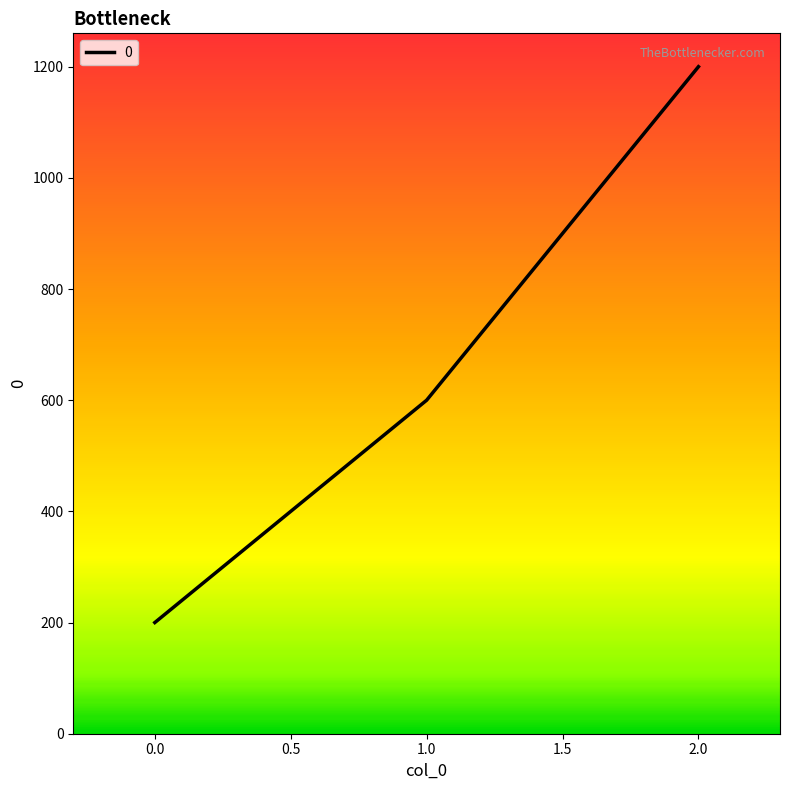

Read the value at 1.0.

600